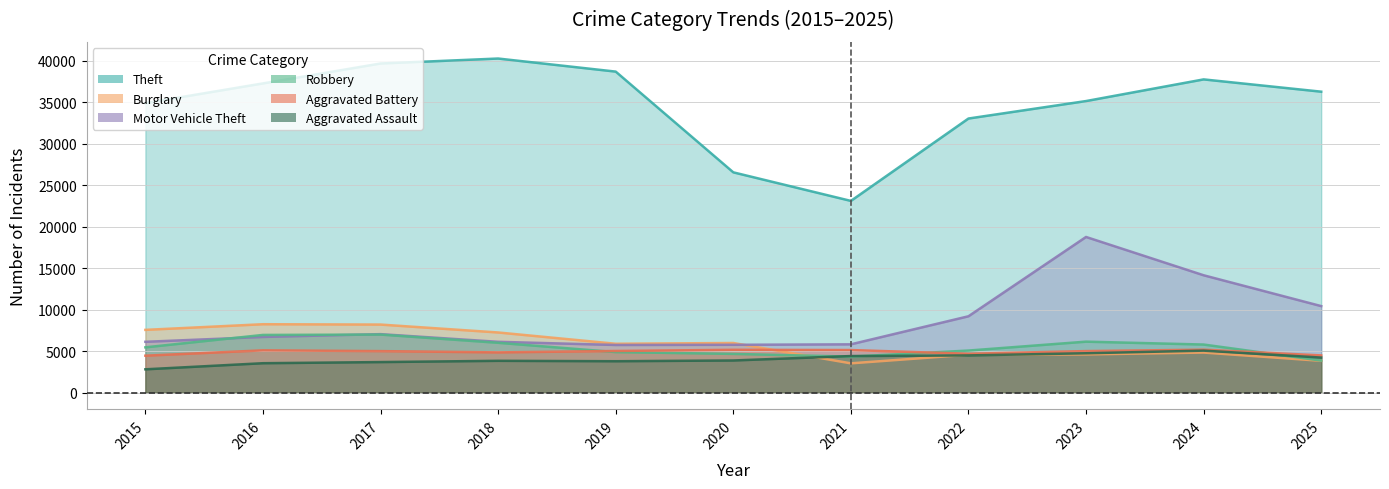

What is the difference between the maximum and minimum values in the Aggravated Assault series?

2250